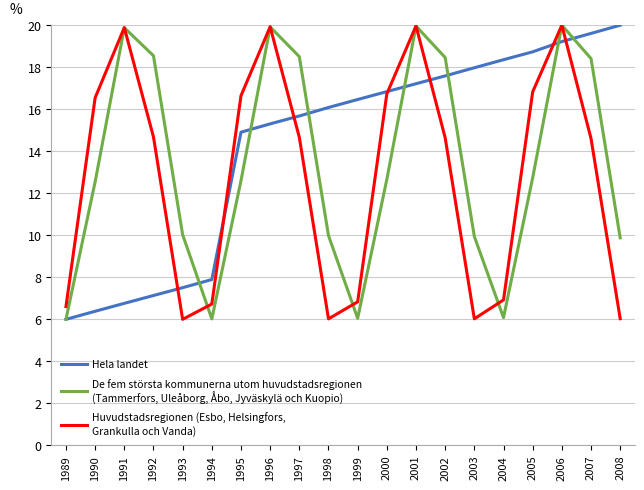

What is the maximum value shown in the chart?

20.0